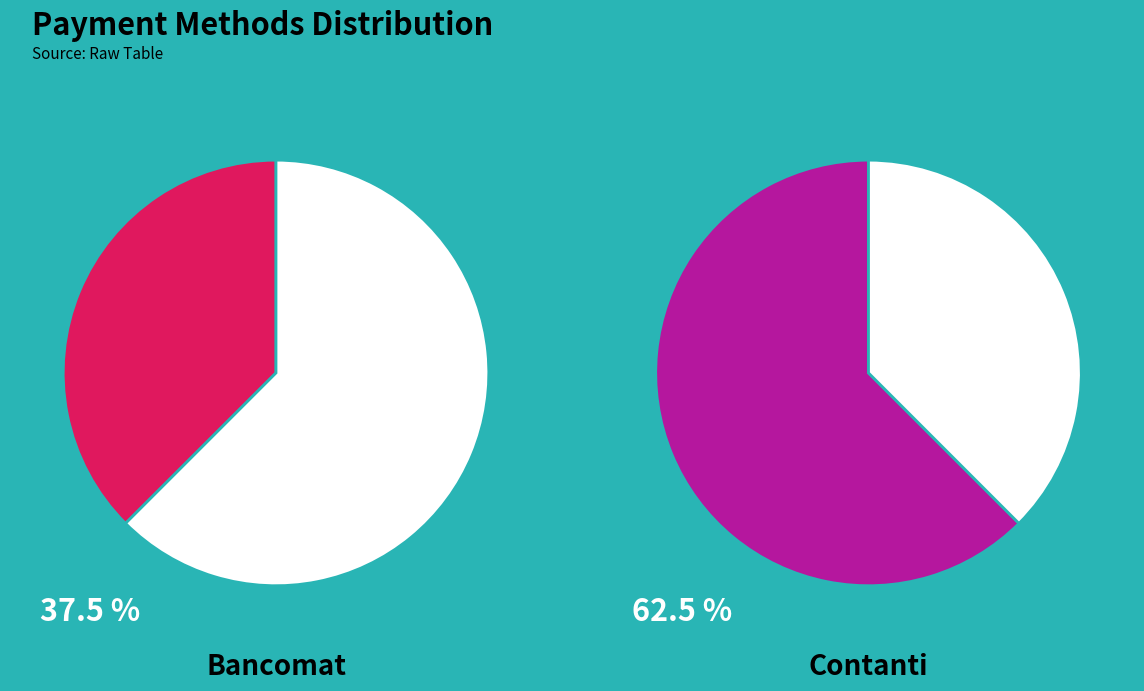

How many segments does this pie chart have?

2